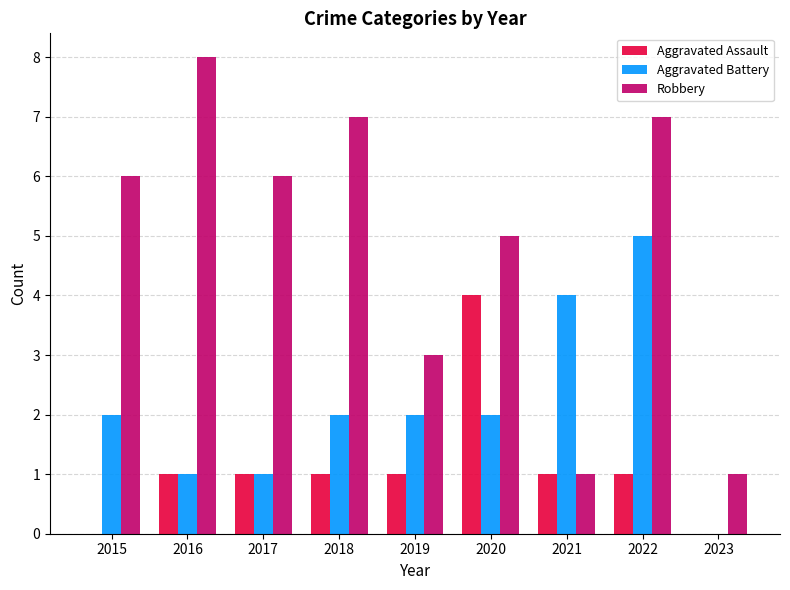

Is the value of Aggravated Assault at 2021 greater than the value of Robbery at 2019?

No